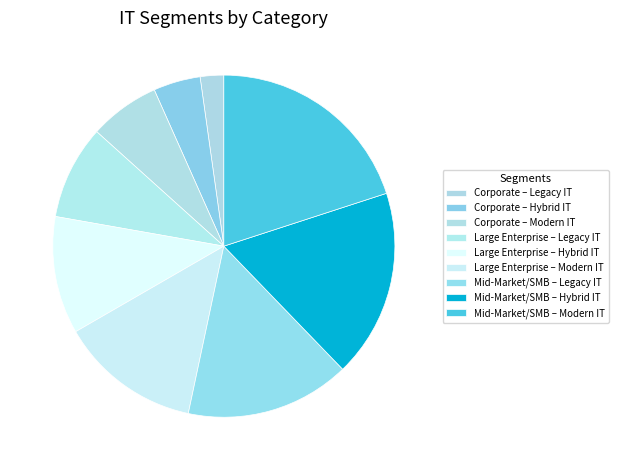

To the nearest percent, what is the difference between the Corporate – Legacy IT and Large Enterprise – Hybrid IT slice percentages?

9%